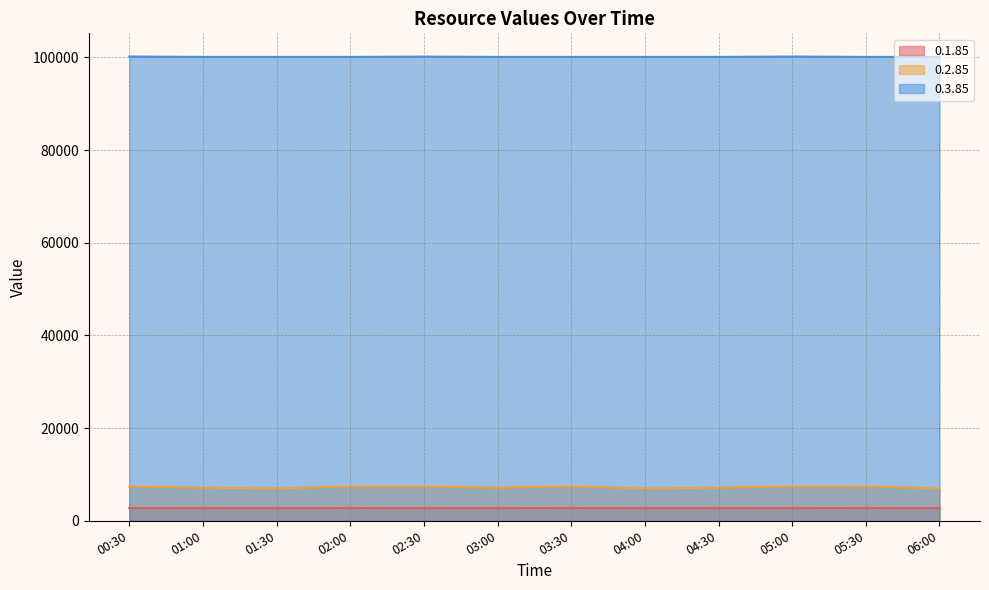

True or false: 0.1.85 and 0.3.85 cross at least once.

False